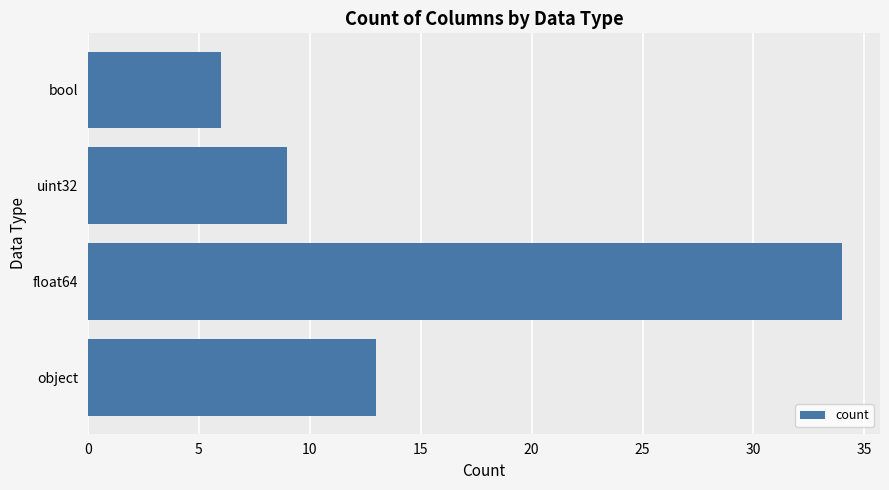

Rank the categories by value from highest to lowest.

float64, object, uint32, bool